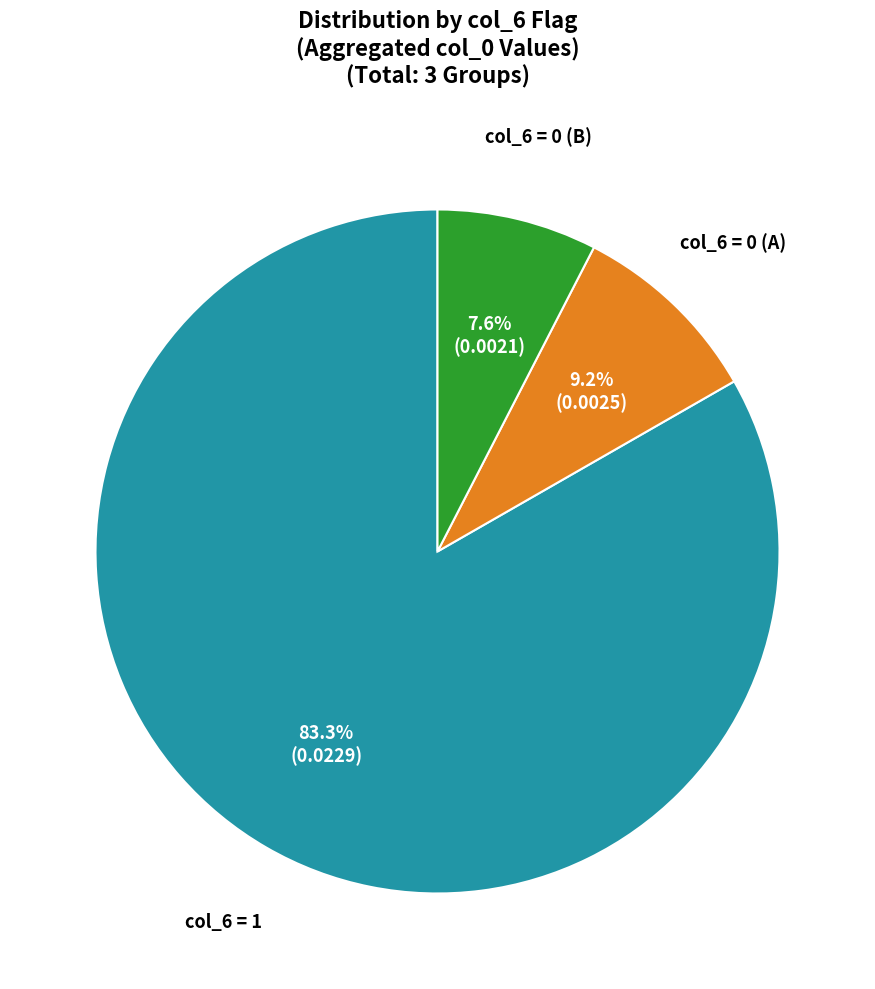

Is there any slice that represents more than half of the pie?

Yes